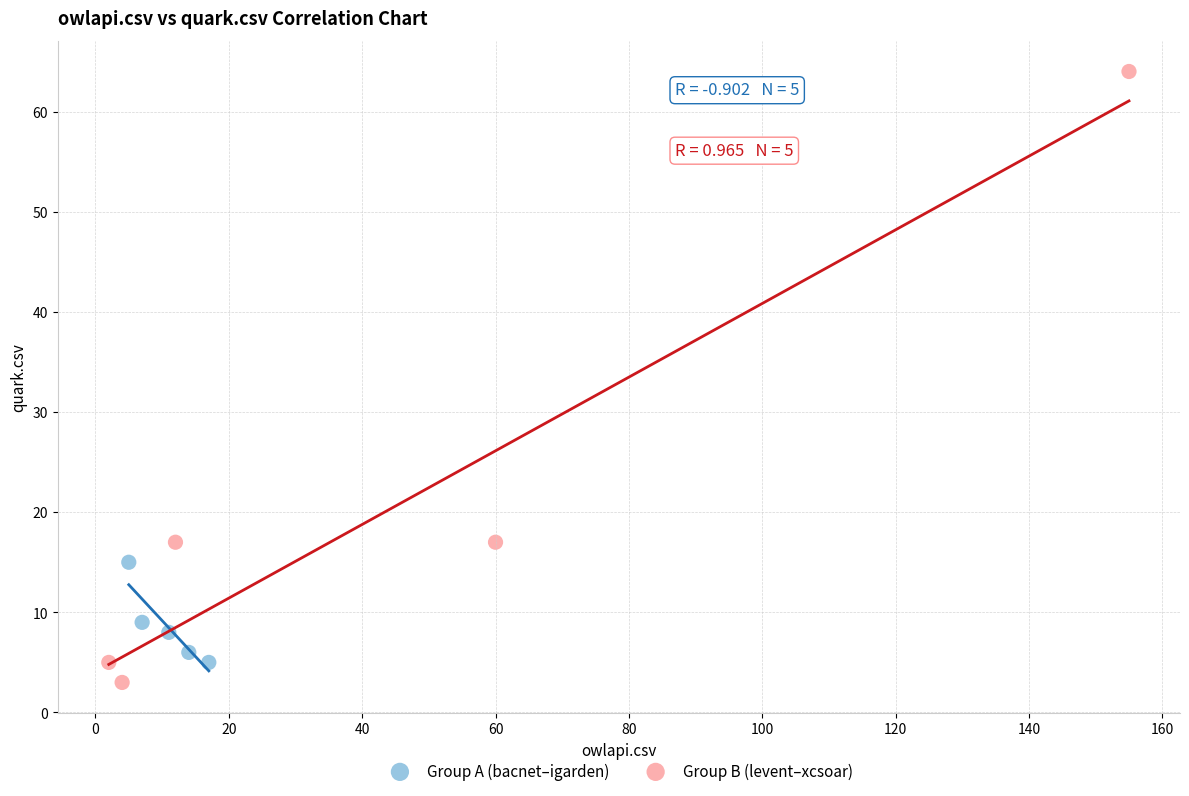

Which series has the widest spread of Y values?

Group B (levent–xcsoar)